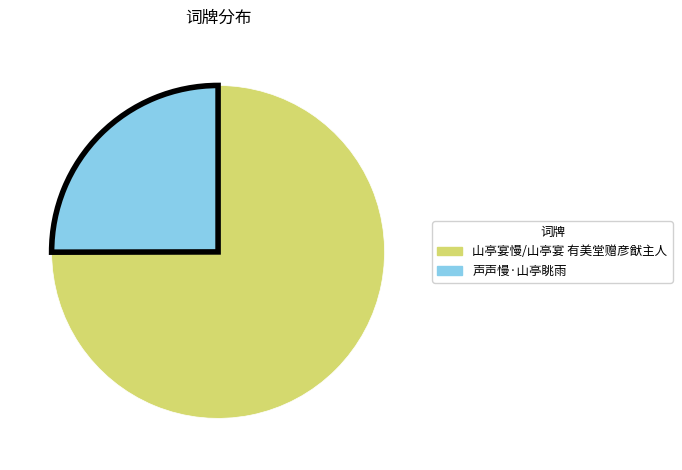

Is it true that 山亭宴慢/山亭宴 有美堂赠彦猷主人 is 75% of the pie?

True